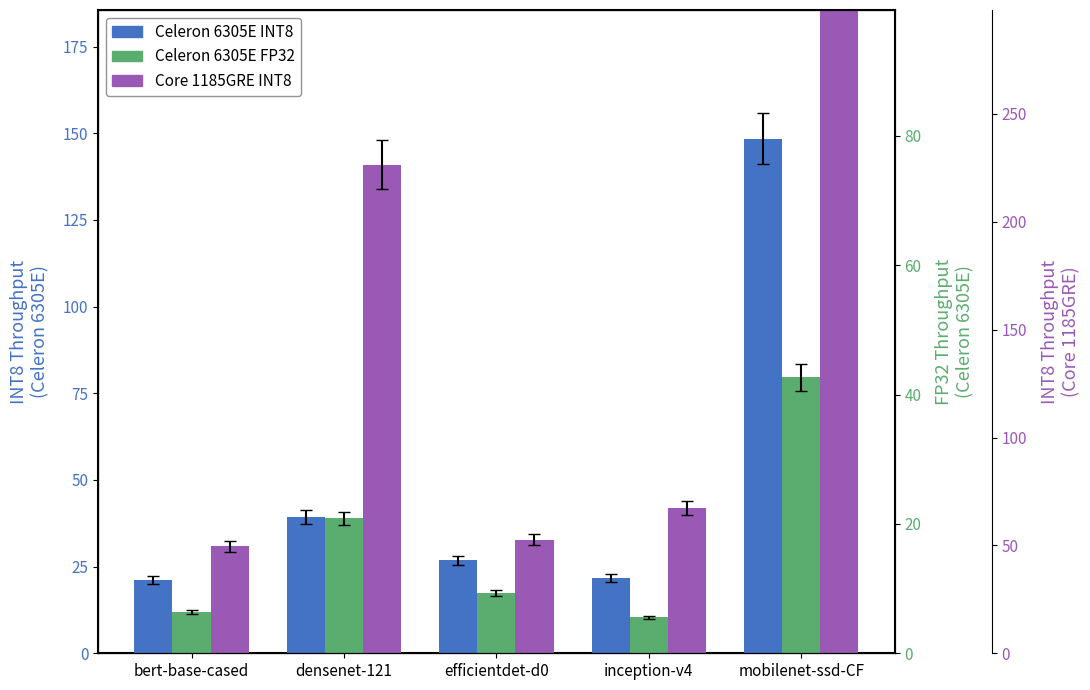

How many data points does each series have?

5